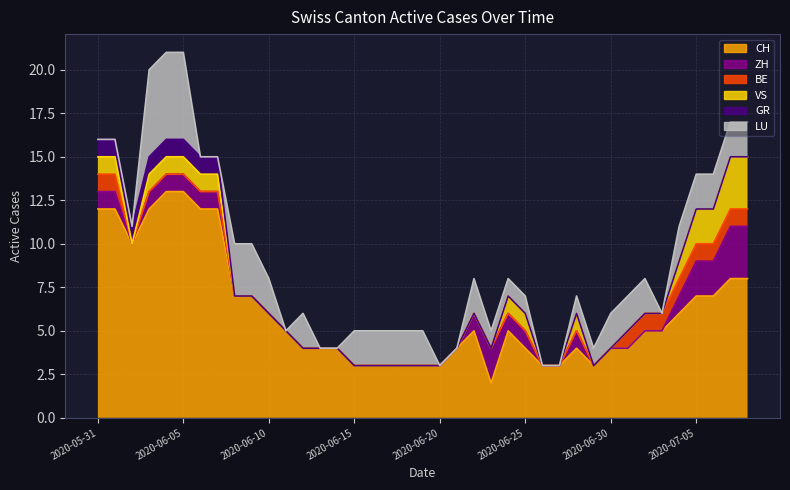

Is the value of ZH at 2020-06-13 greater than the value of LU at 2020-07-05?

No